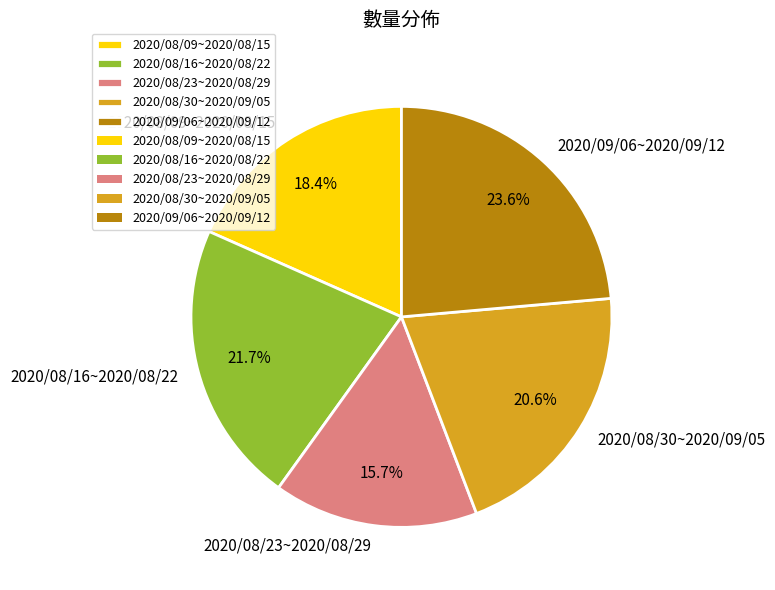

Approximately how many times larger is the value at 2020/08/09~2020/08/15 compared to 2020/08/23~2020/08/29?

1.2